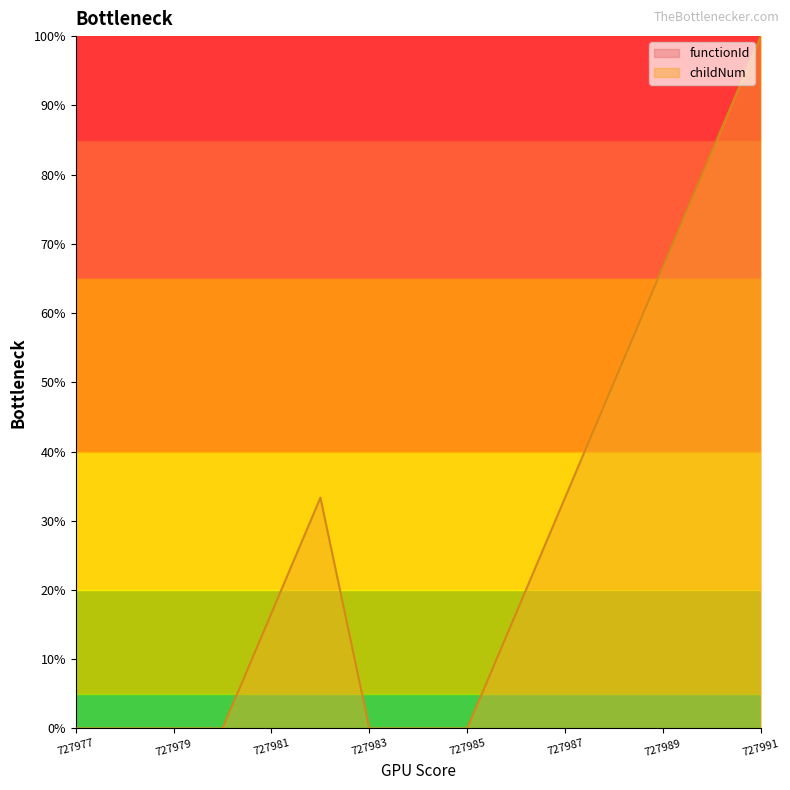

The chart shows a value of 0.0 at 727984. True or false?

True